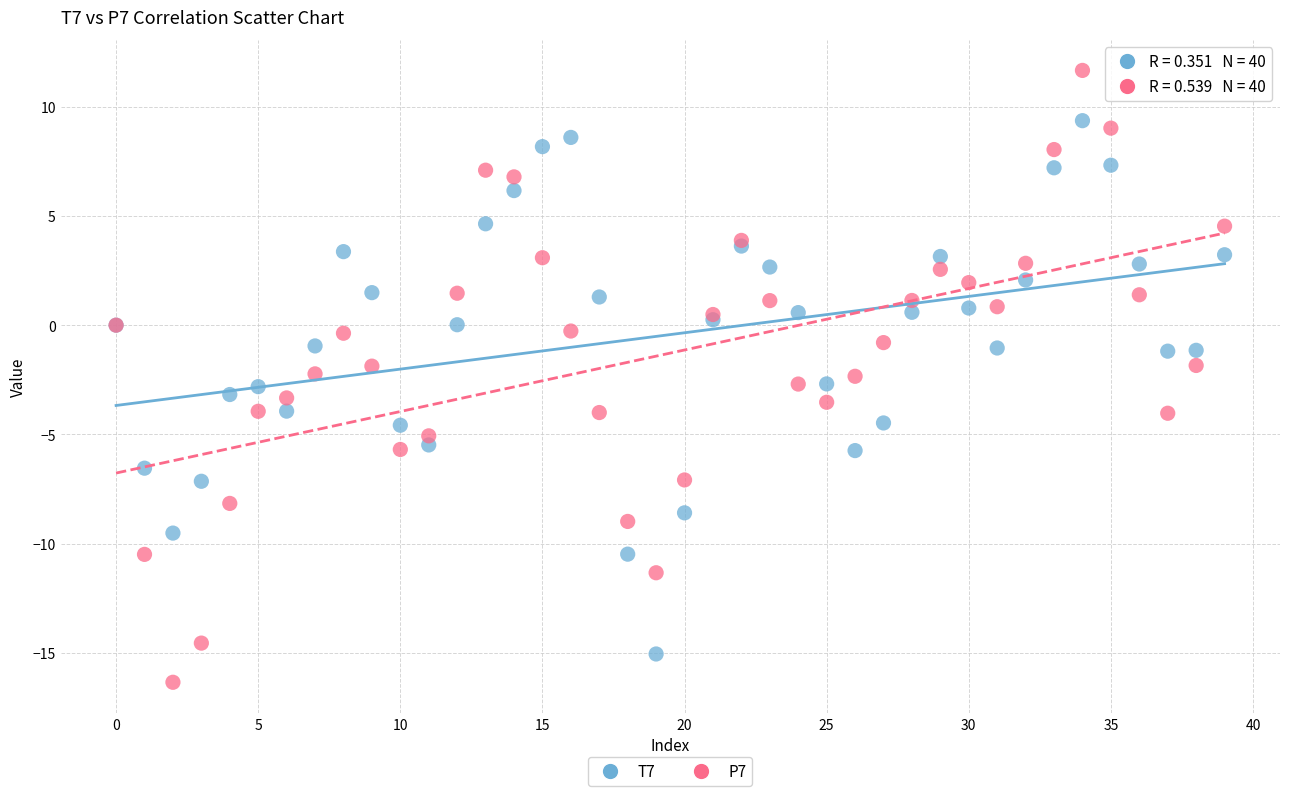

Which series contains the highest Y value?

P7